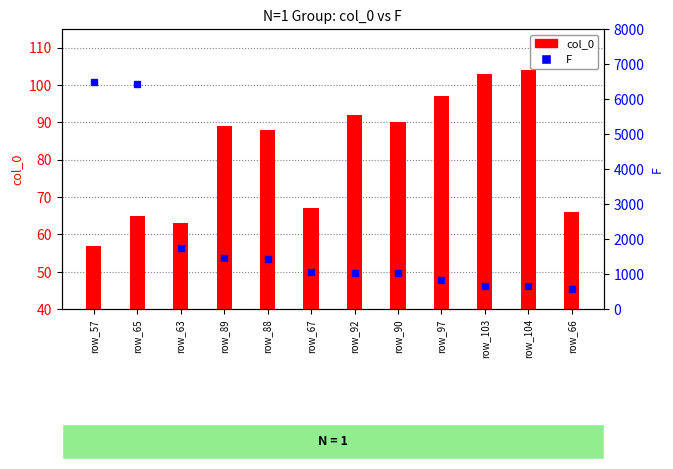

Where does the col_0 series first go above 89?

row_92